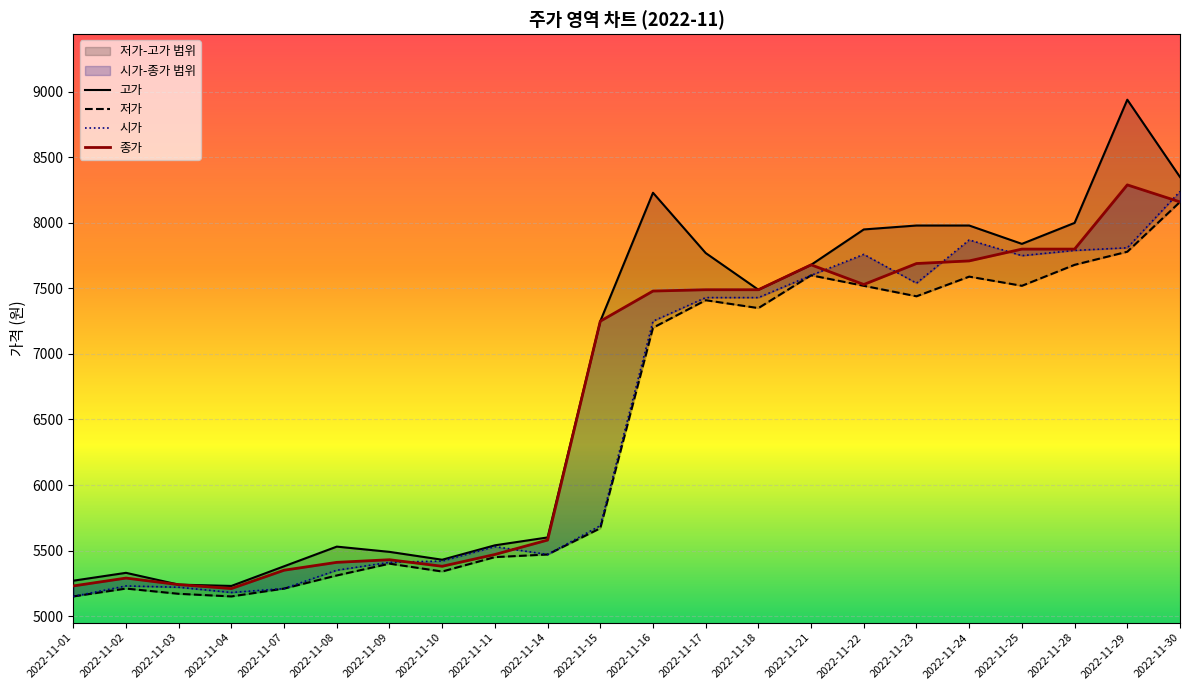

After their last crossing, which series has the higher values: 종가 or 시가?

시가